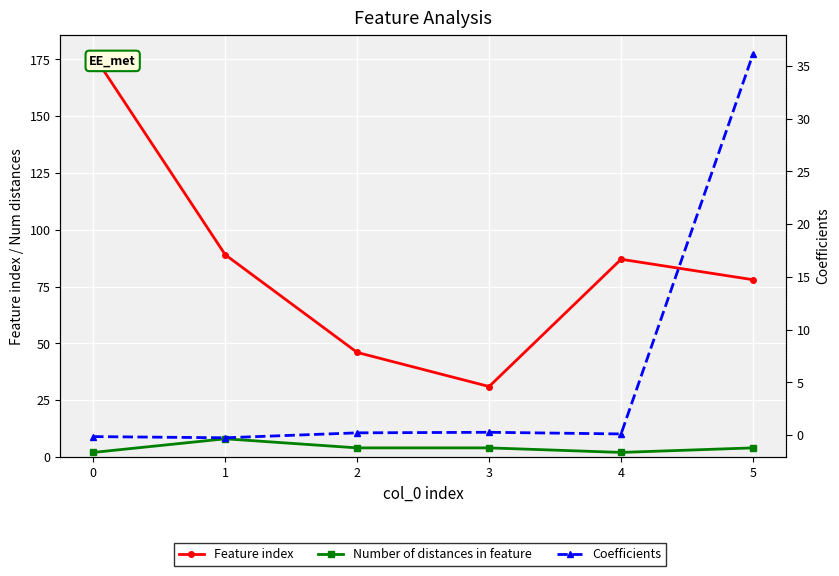

Which series has the largest range (max minus min)?

Feature index